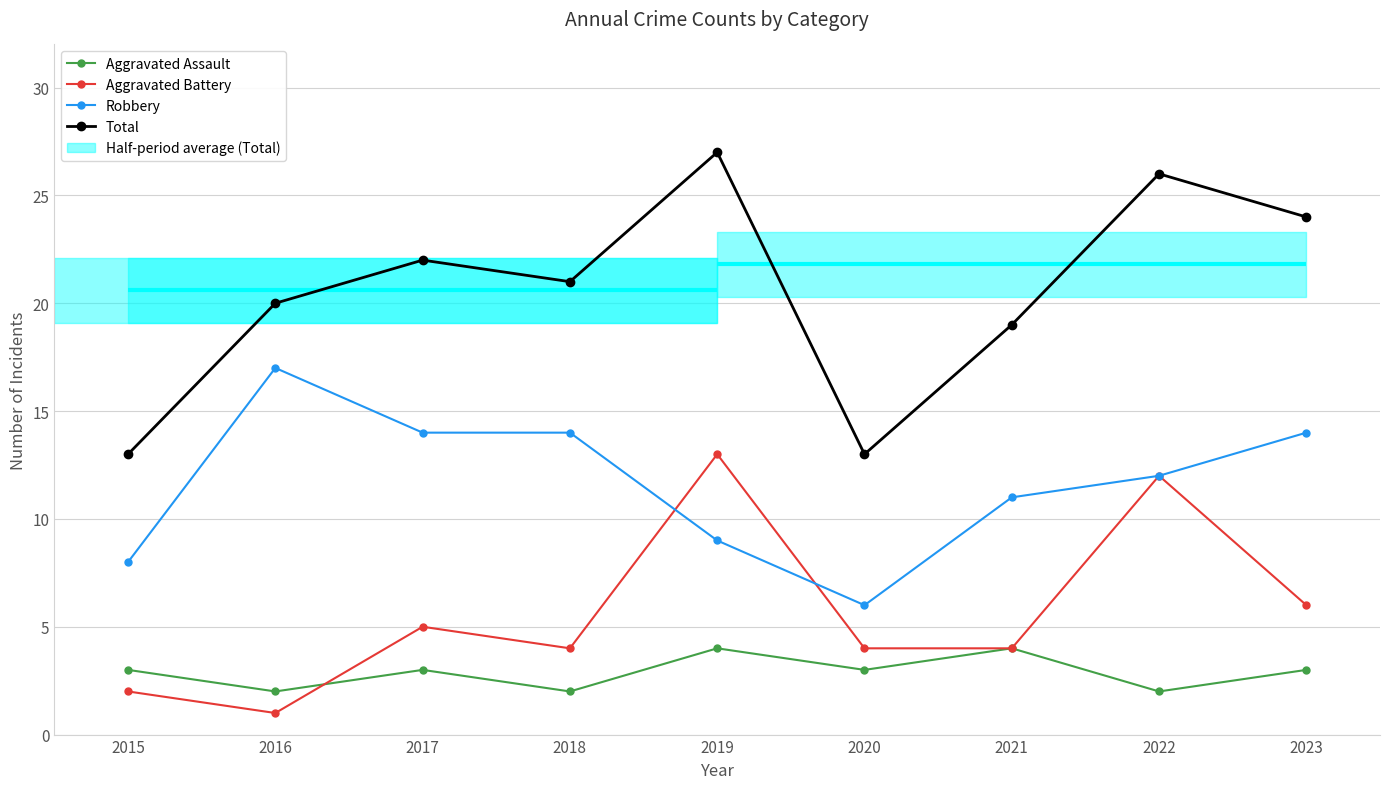

The value of Total at 2016 is 20. True or false?

True